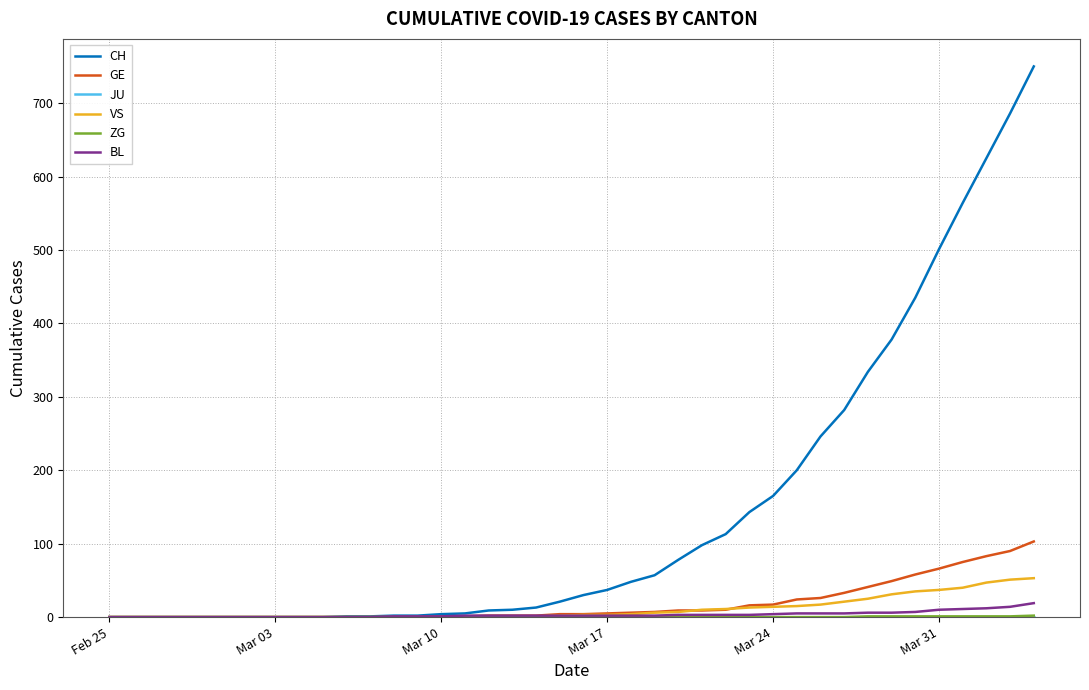

Which series has the largest range (max minus min)?

CH